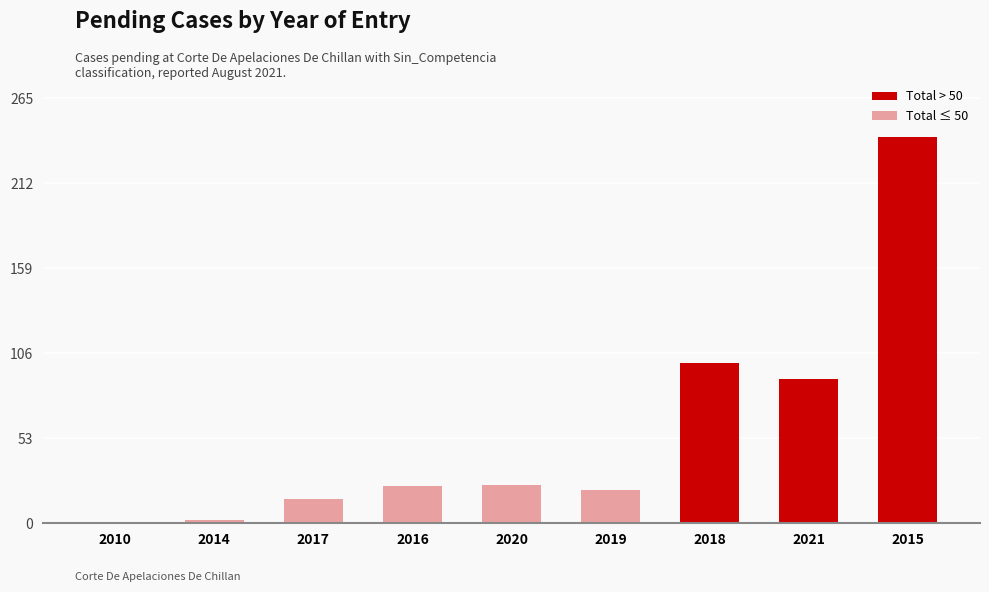

How many bars are there in total?

9